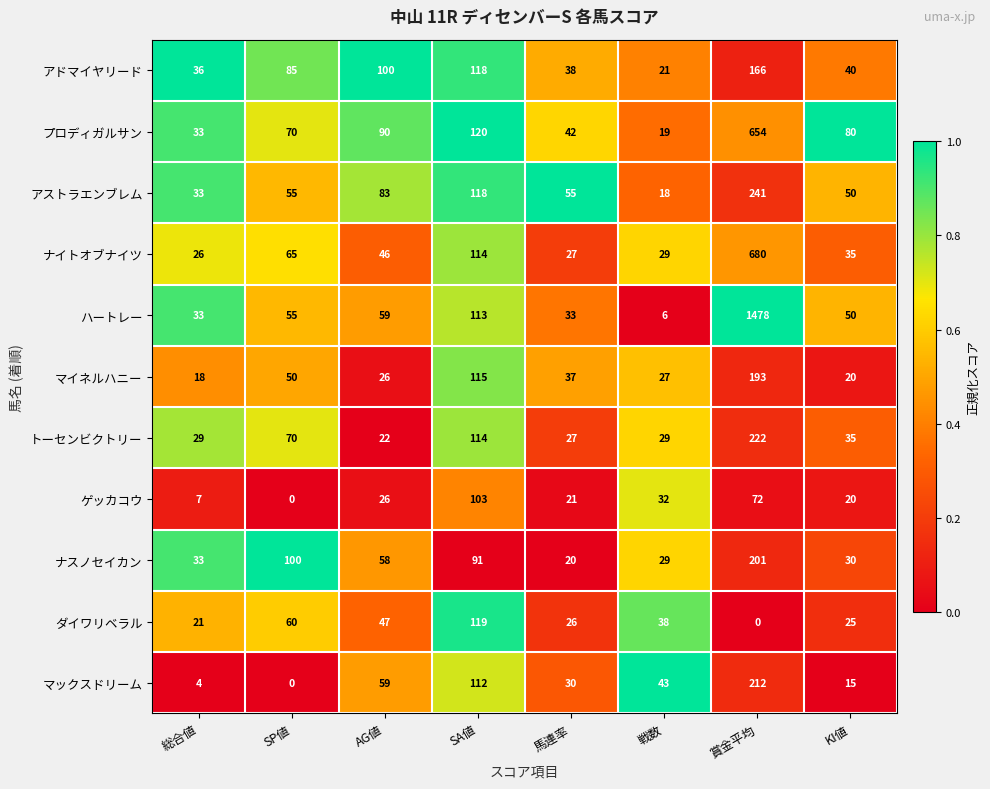

Rank the series by their maximum value, from lowest to highest.

ゲッカコウ, ダイワリベラル, アドマイヤリード, マイネルハニー, ナスノセイカン, マックスドリーム, トーセンビクトリー, アストラエンブレム, プロディガルサン, ナイトオブナイツ, ハートレー